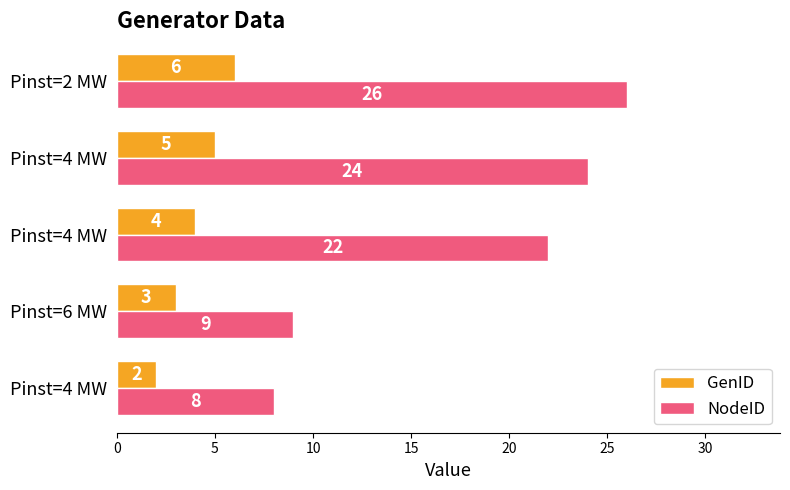

How many data points does each series have?

5